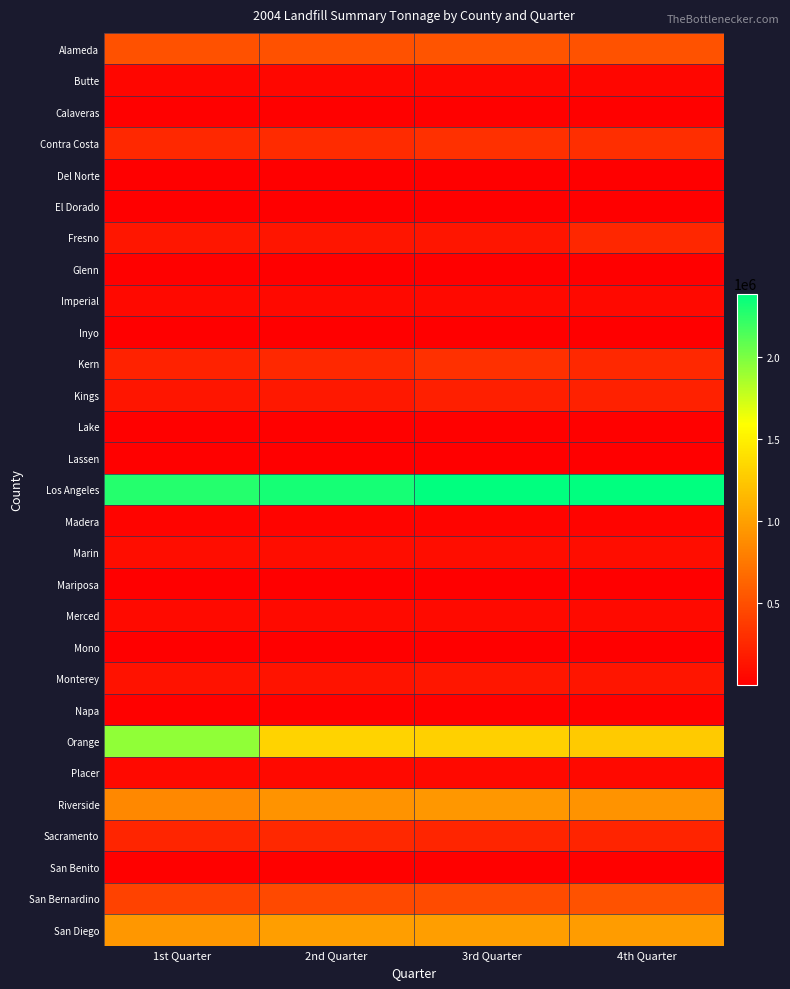

Rank the series by their maximum value, from highest to lowest.

Los Angeles, Orange, San Diego, Riverside, Alameda, San Bernardino, Kern, Contra Costa, Sacramento, Fresno, Kings, Monterey, Marin, Merced, Placer, Imperial, Butte, Madera, San Benito, Napa, Lake, Calaveras, Glenn, Lassen, Mono, Inyo, Del Norte, Mariposa, El Dorado